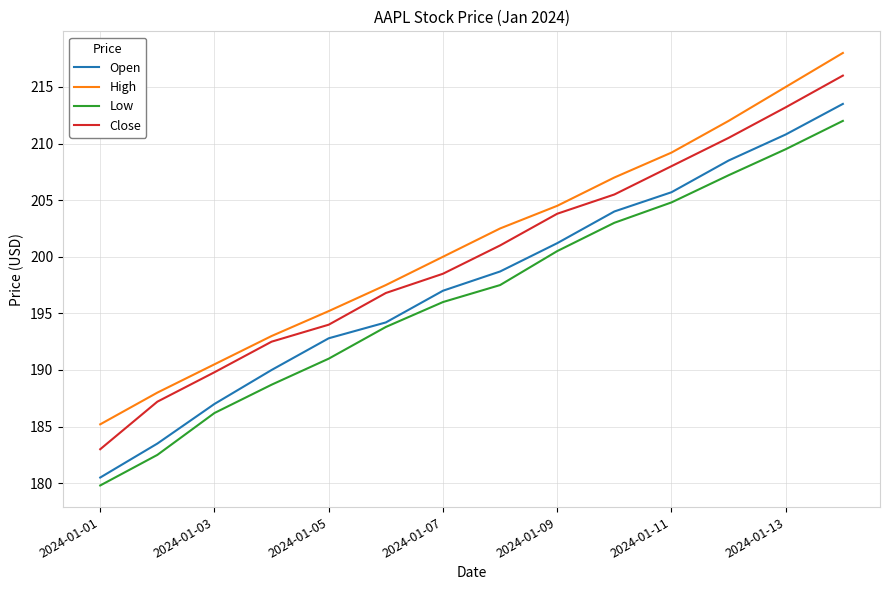

Does the chart have visible grid lines?

Yes